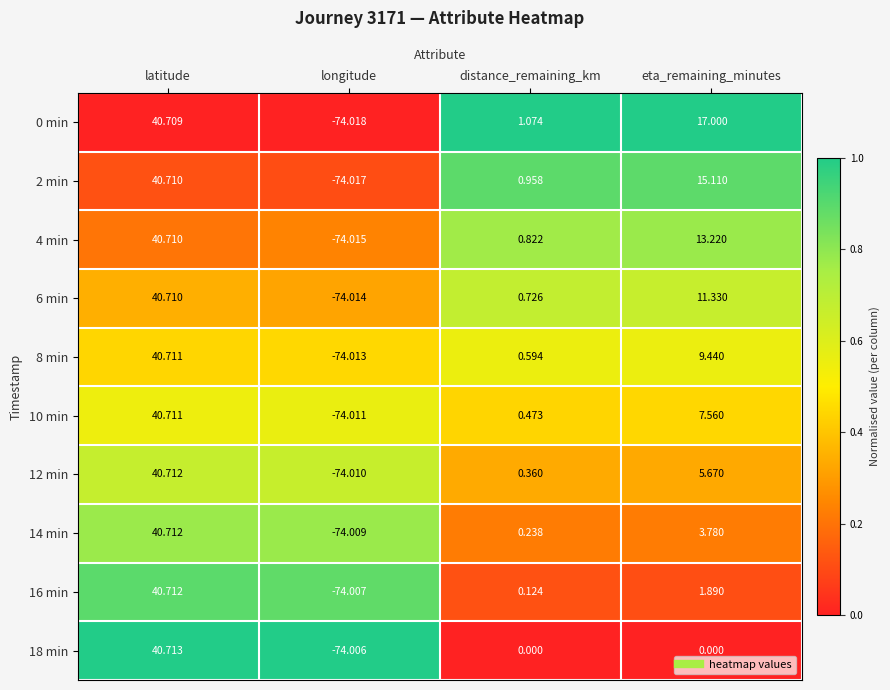

Which label corresponds to the smallest value in the chart?

longitude